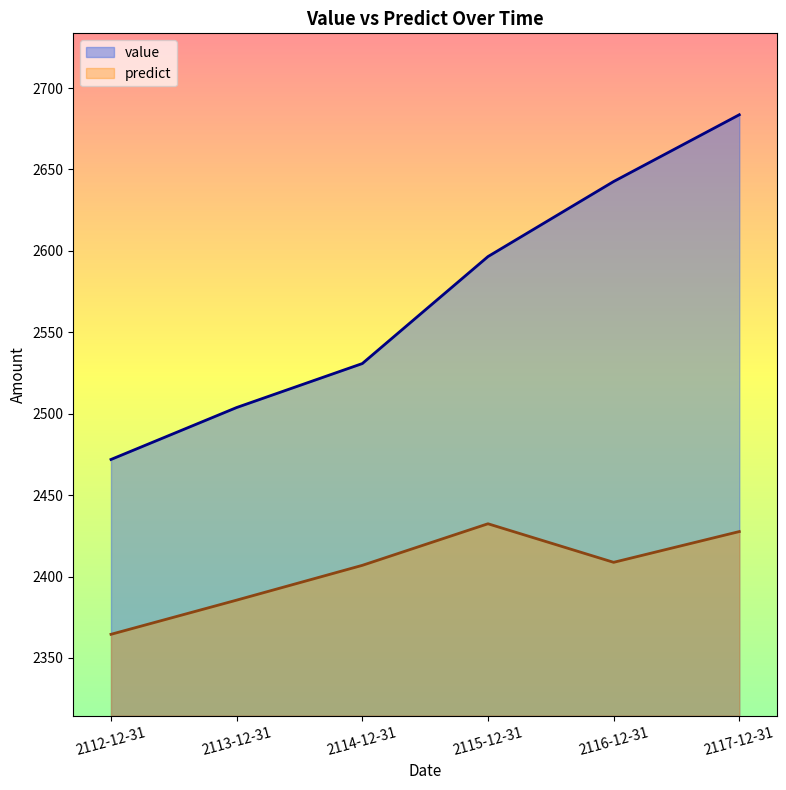

How many distinct data groups are displayed?

2